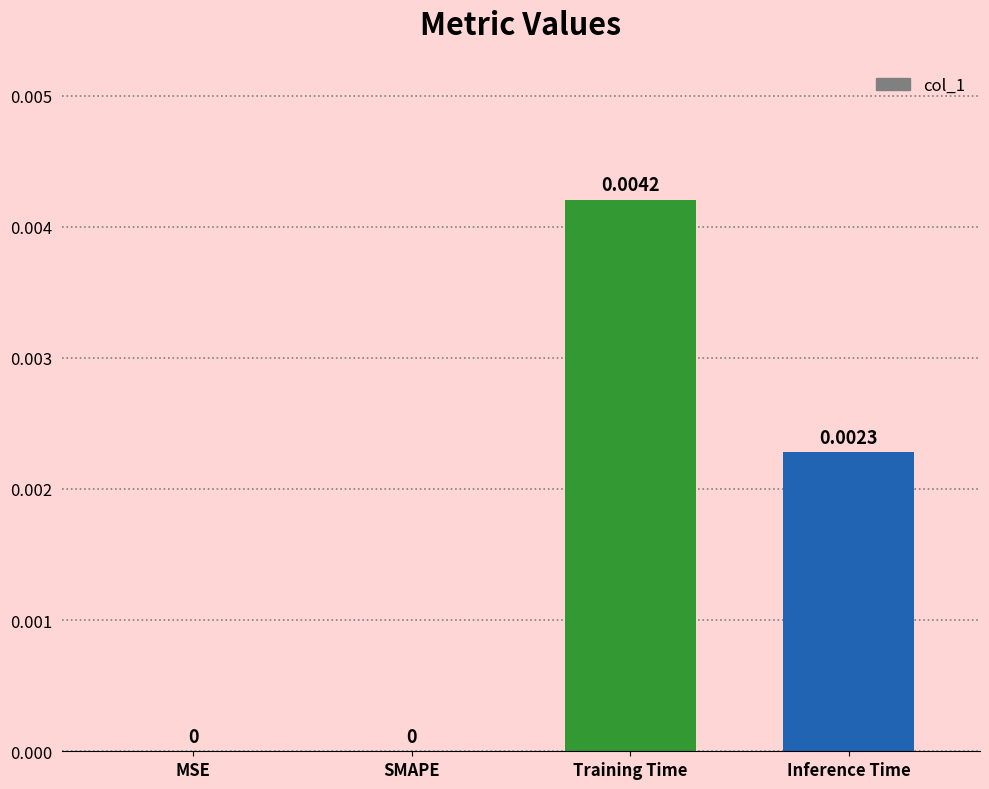

Between Training Time and Inference Time, which is larger?

Training Time